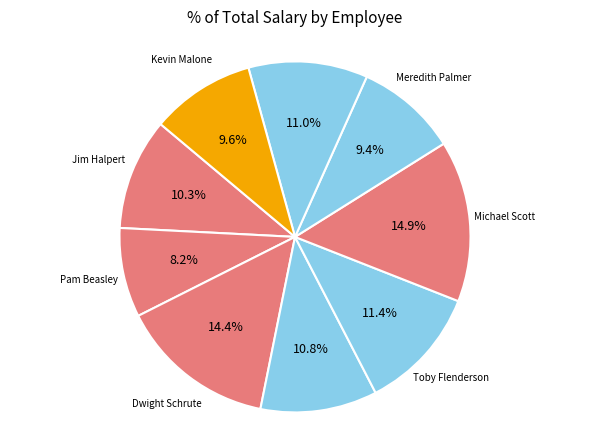

What percentage is the Stanley Hudson slice, to the nearest percent?

11%